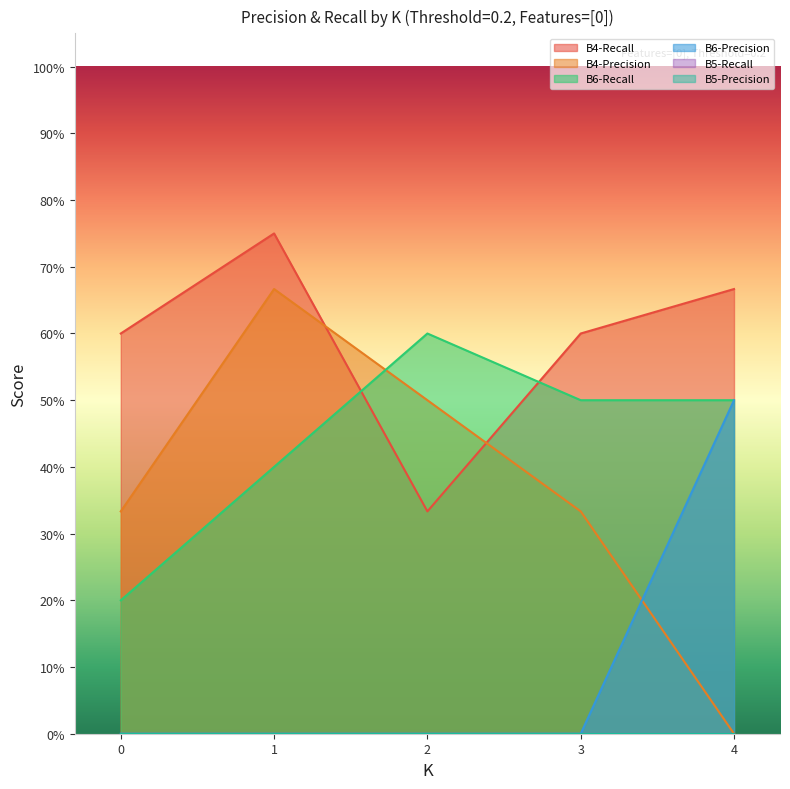

What is the minimum value for B4-Recall?

0.3